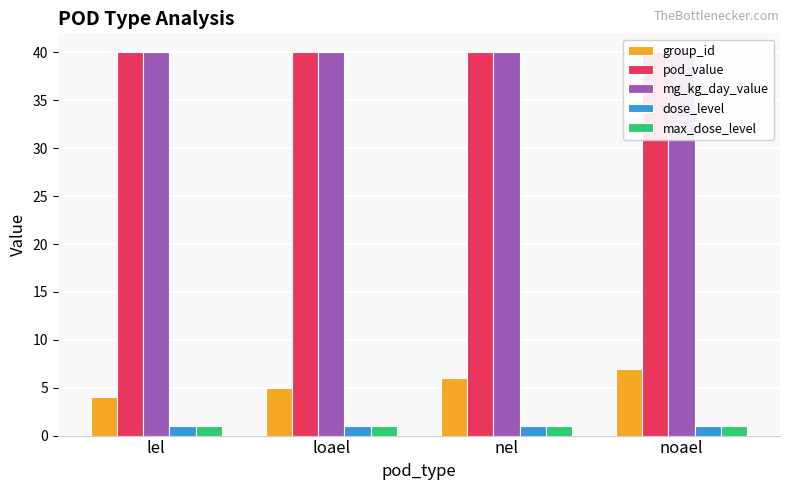

Which series changed the most between lel and loael?

group_id